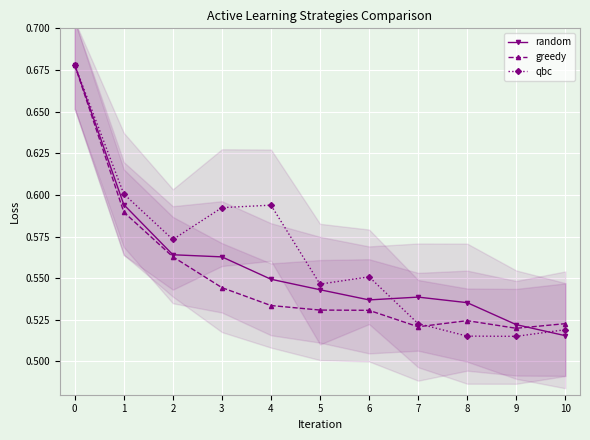

True or false: greedy has more than 1 interior local peaks.

False